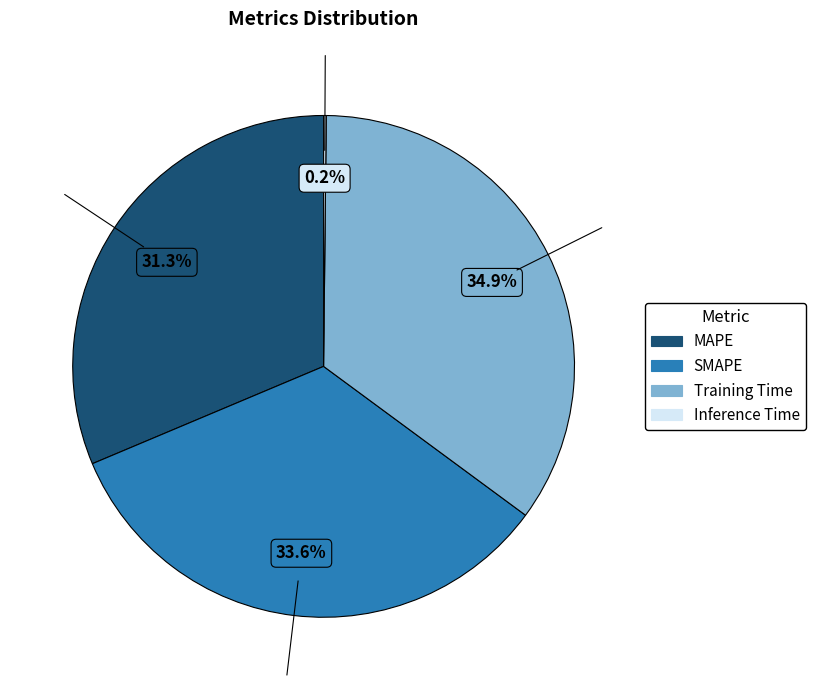

What is the largest slice in the pie chart?

Training Time